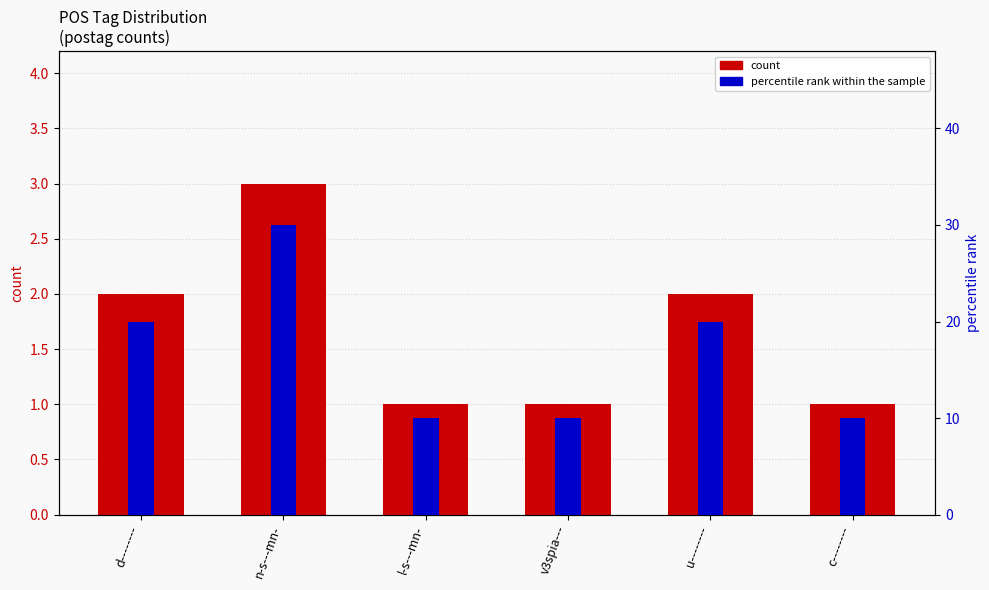

List the labels in order of count value, smallest first.

l-s---mn-, v3spia---, c--------, d--------, u--------, n-s---mn-